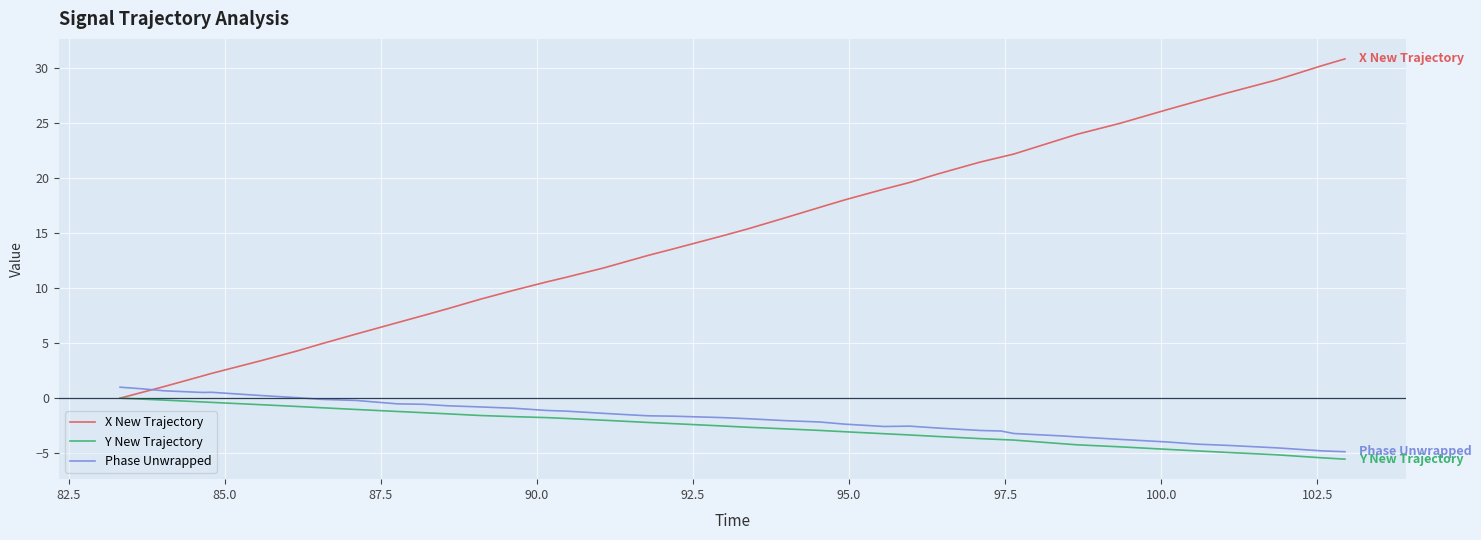

Which series has the largest range (max minus min)?

X New Trajectory